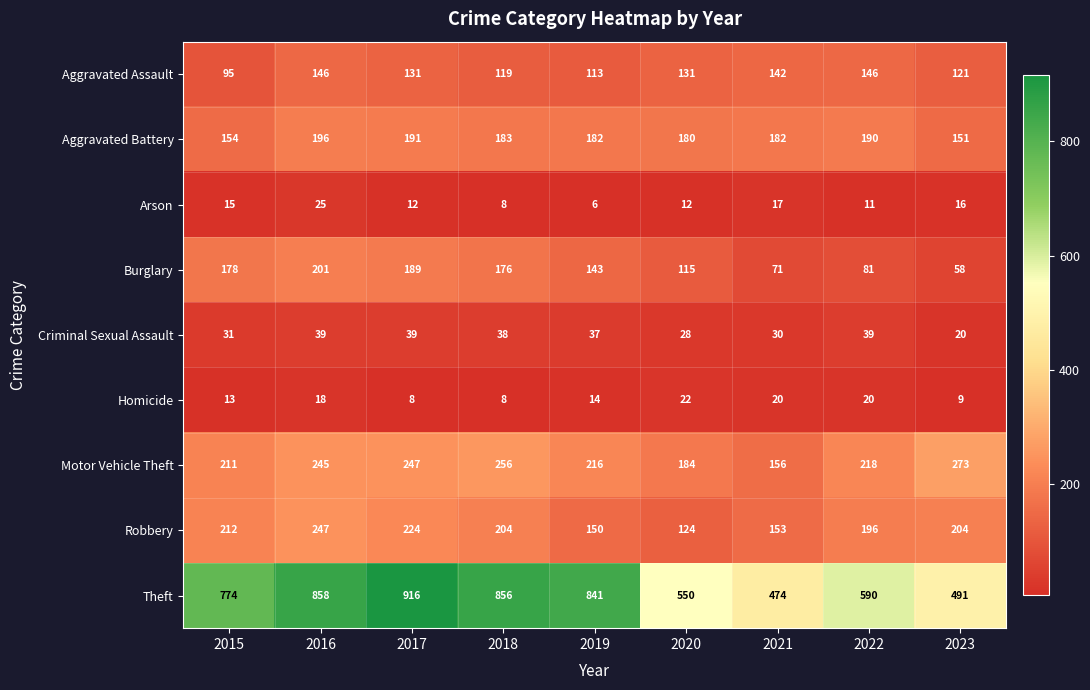

Which series changed the most between 2020 and 2021?

Theft